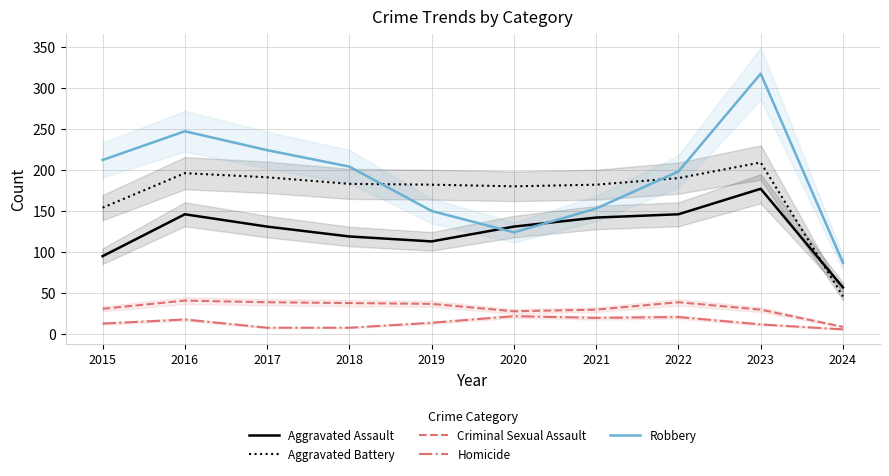

At which label is Homicide closest to 14?

2019